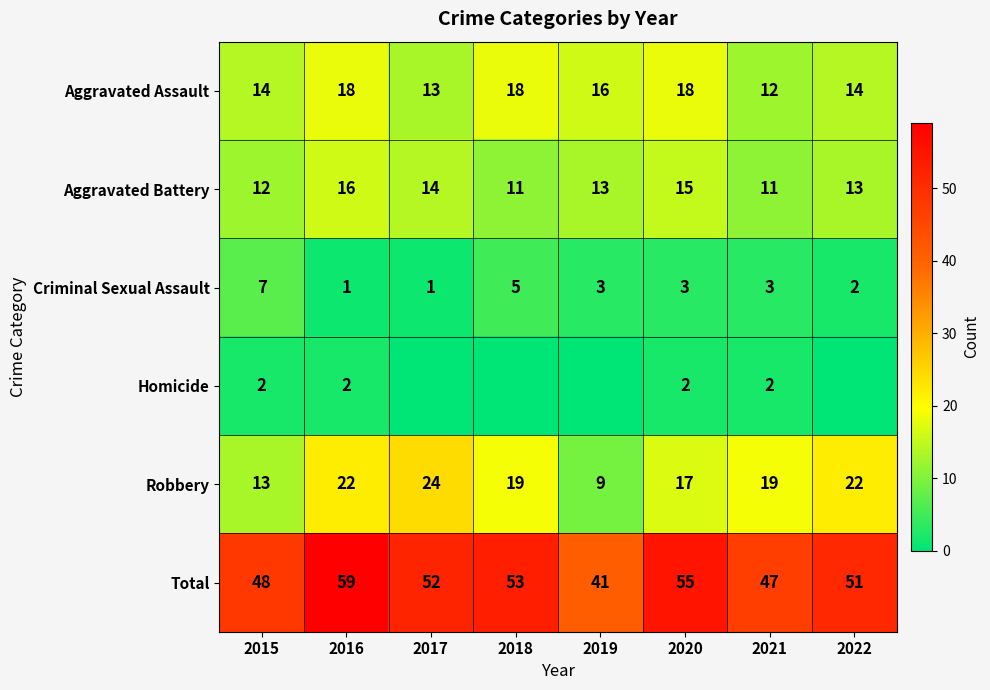

The value of Robbery at 2017 is 24. True or false?

True